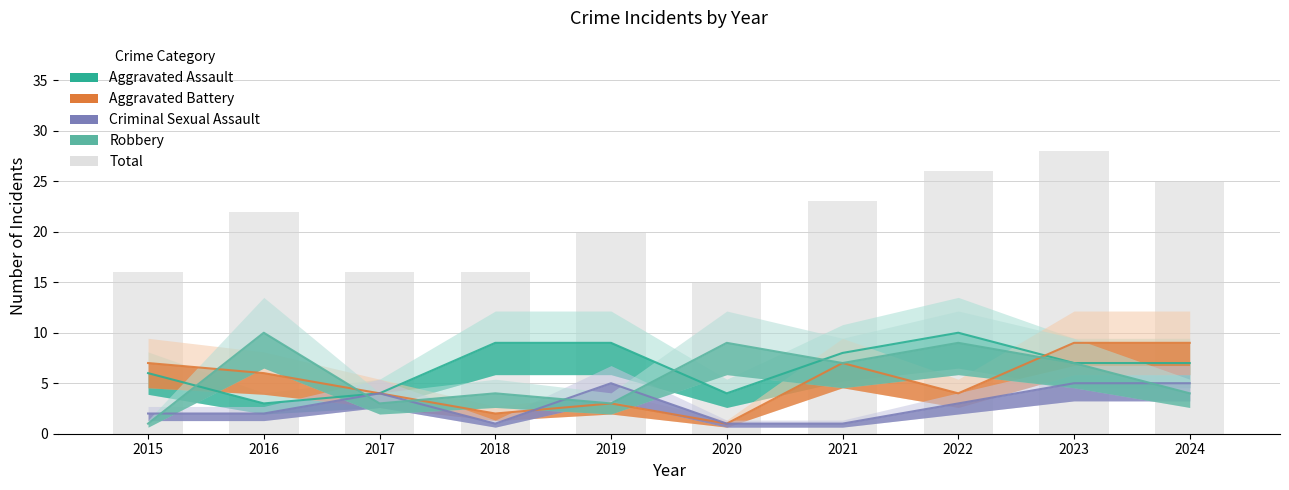

At which label does the data first exceed 22?

2021